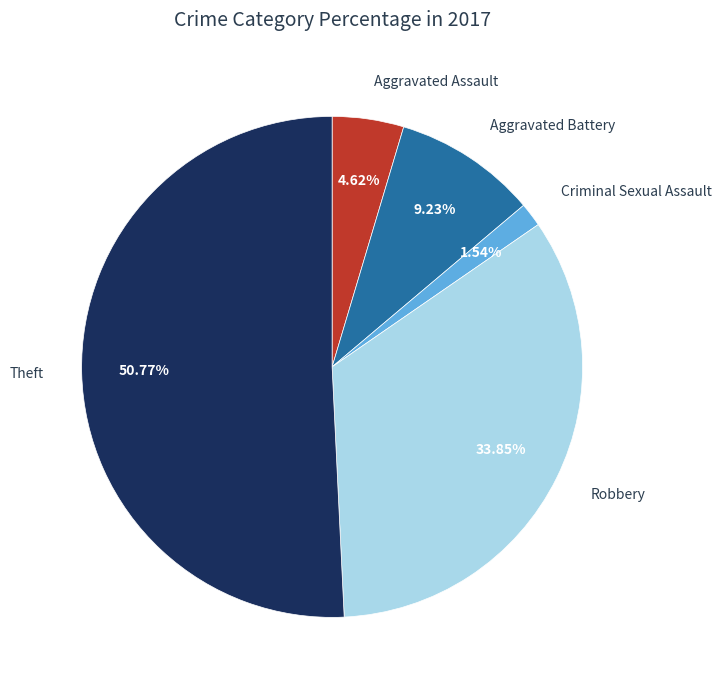

Between Robbery and Theft, which is larger?

Theft